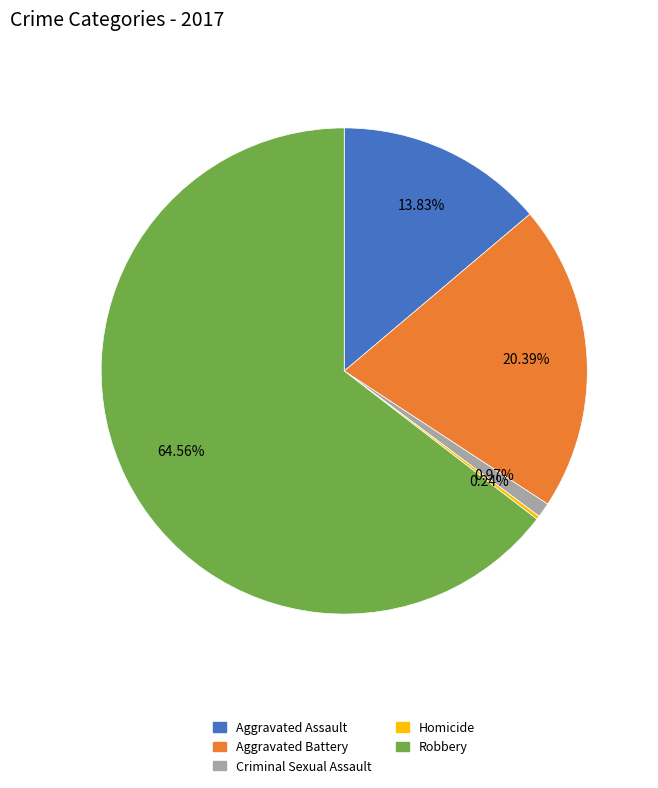

Which slice is the largest?

Robbery